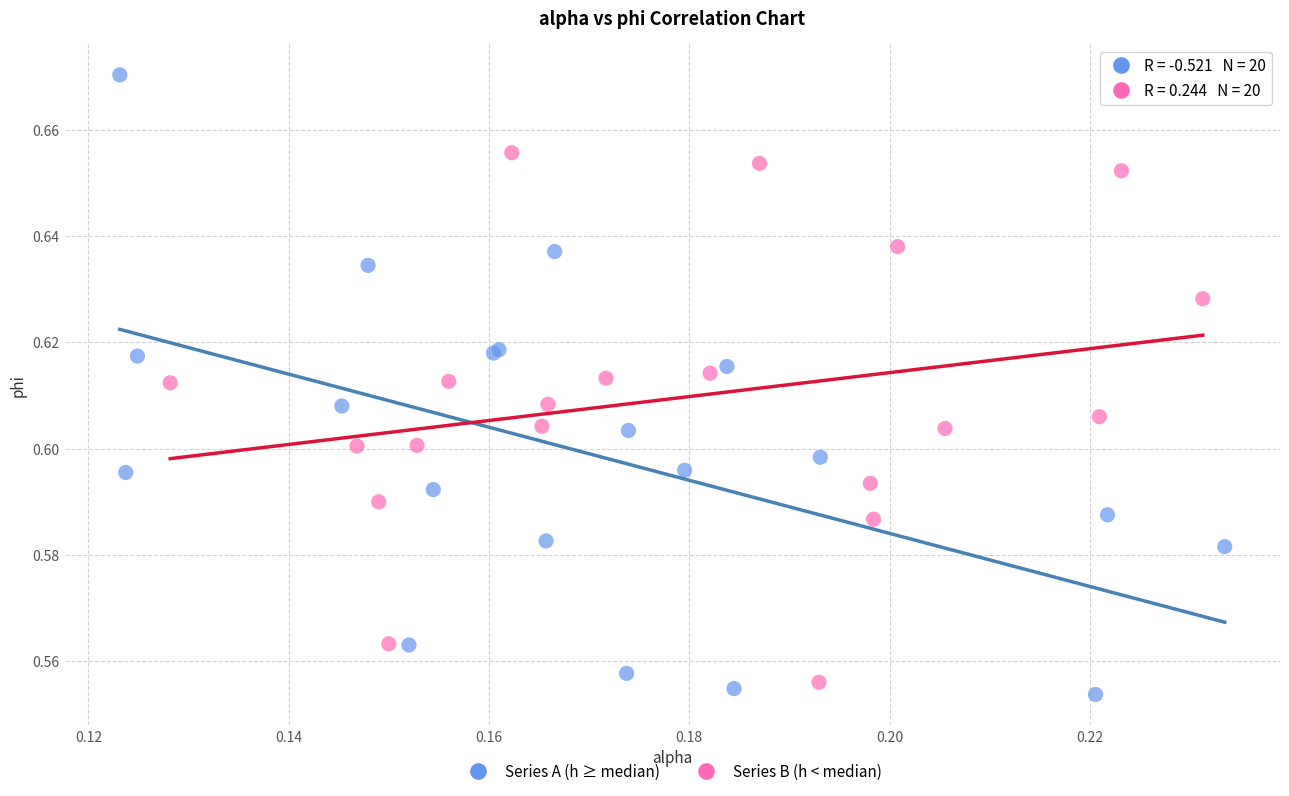

What are all the series names shown in the legend?

Series A (h ≥ median), Series B (h < median)